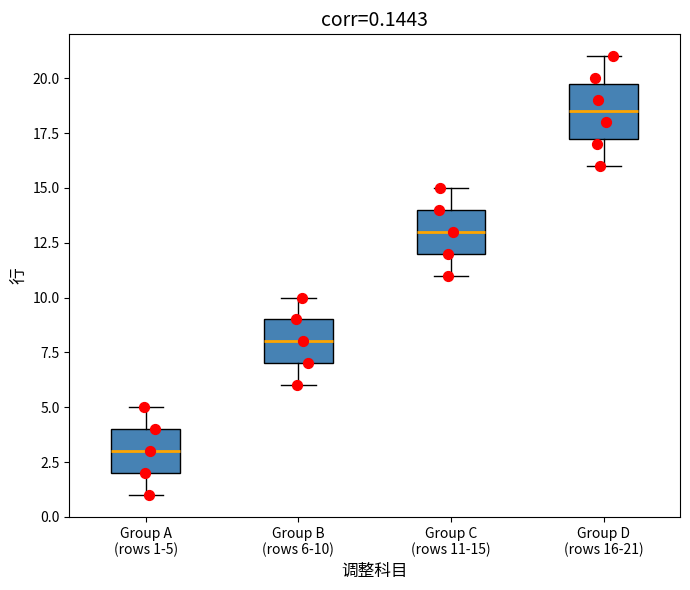

Which box has the lowest median line?

Group A (rows 1-5)